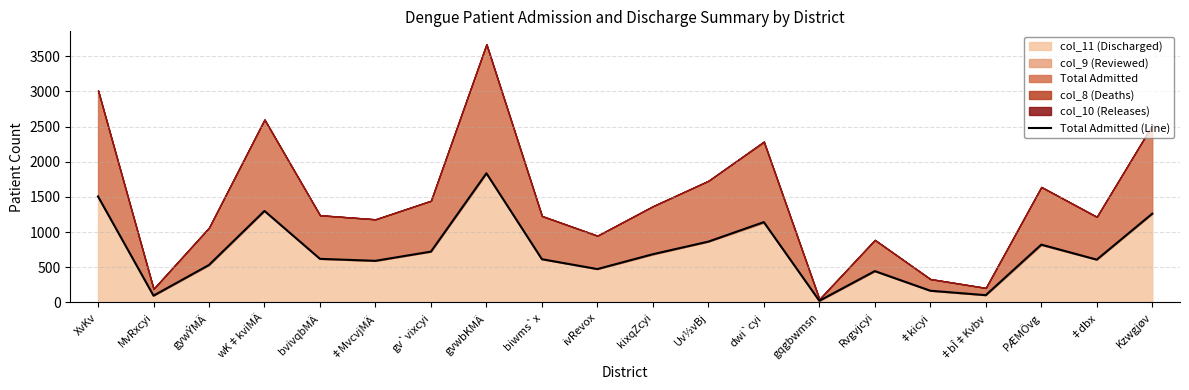

Reading left to right, what are all the values shown in this chart?

XvKv=1506	MvRxcyi=96	gywÝMÄ=532	wK‡kviMÄ=1300	bvivqbMÄ=619	‡MvcvjMÄ=591	gv`vixcyi=722	gvwbKMÄ=1835	biwms`x=614	ivRevox=474	kixqZcyi=685	Uv½vBj=864	dwi`cyi=1141	gqgbwmsn=23	Rvgvjcyi=445	‡kicyi=166	‡bÎ‡Kvbv=103	PÆMÖvg=821	‡dbx=608	Kzwgjøv=1261